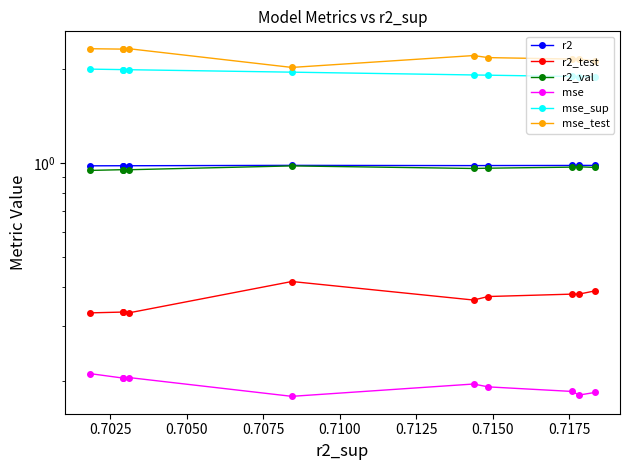

Which series has the largest range (max minus min)?

mse_test